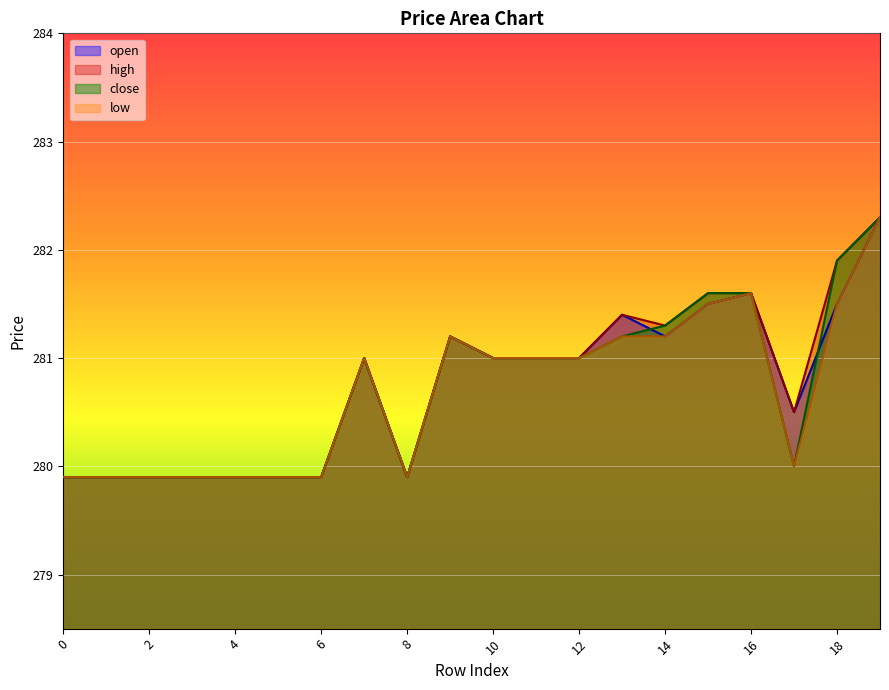

In open, how many points are higher than both neighbors (excluding endpoints)?

4